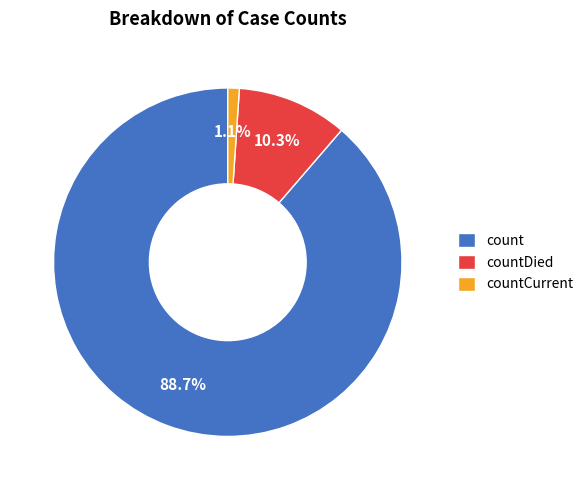

To the nearest percent, what is the difference between the largest and smallest slice percentages?

88%